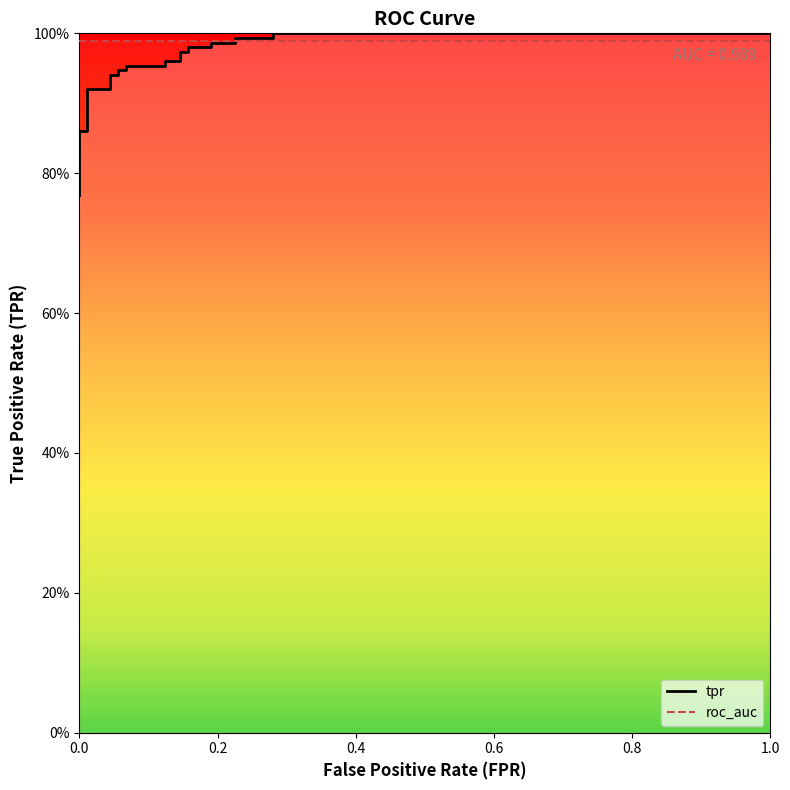

What is the maximum value shown in the chart?

1.0